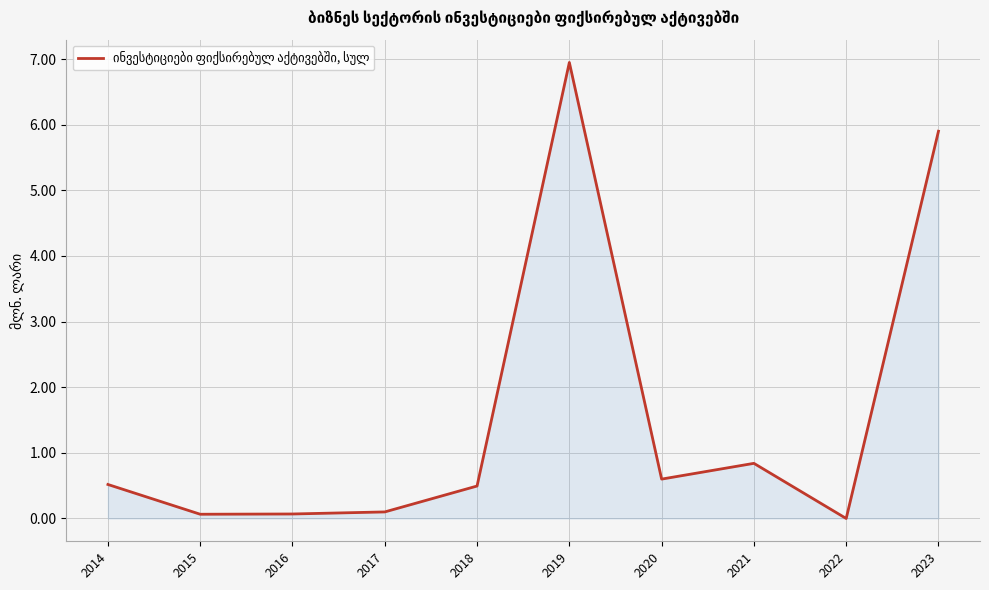

What is the change in value from 2014 to 2023?

+5.4